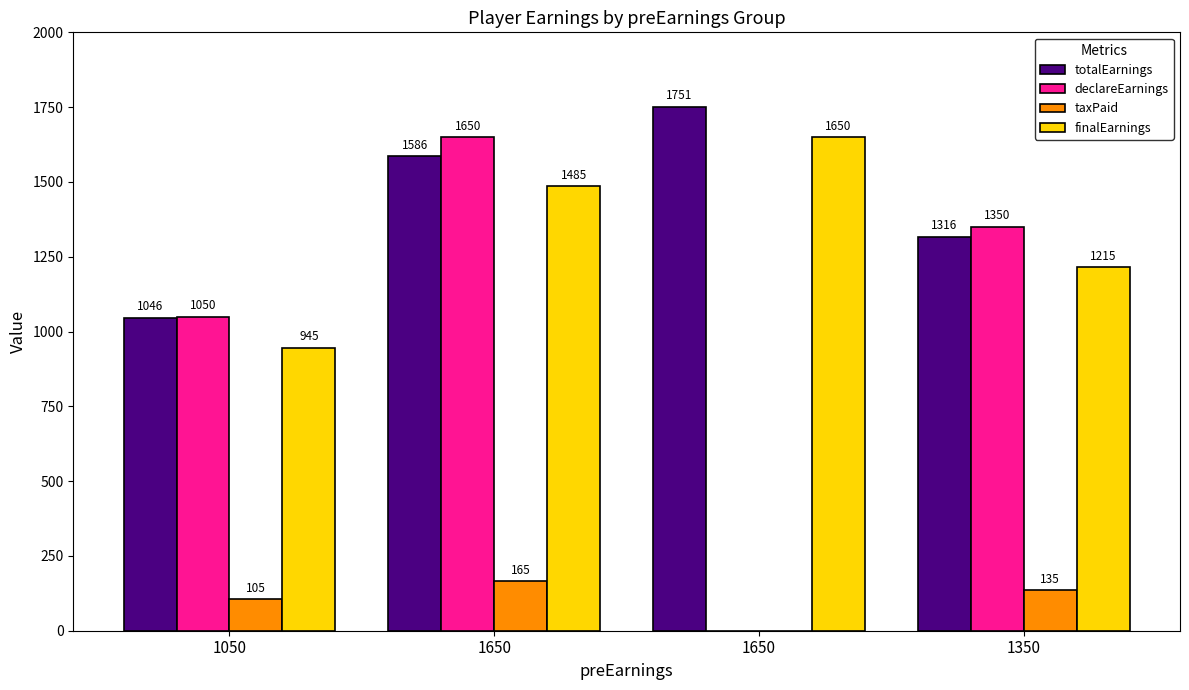

Where is declareEarnings nearest to the value 825?

1050